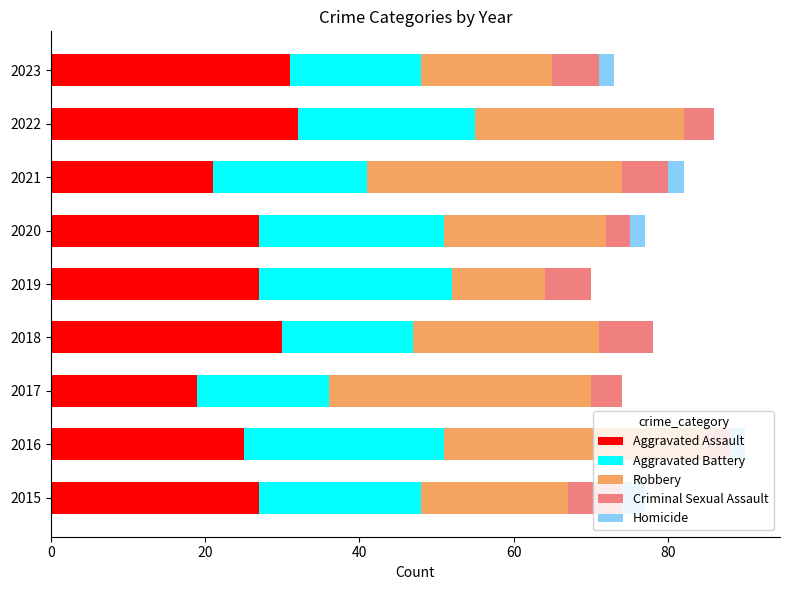

What is the total value across all series at 2023?

73